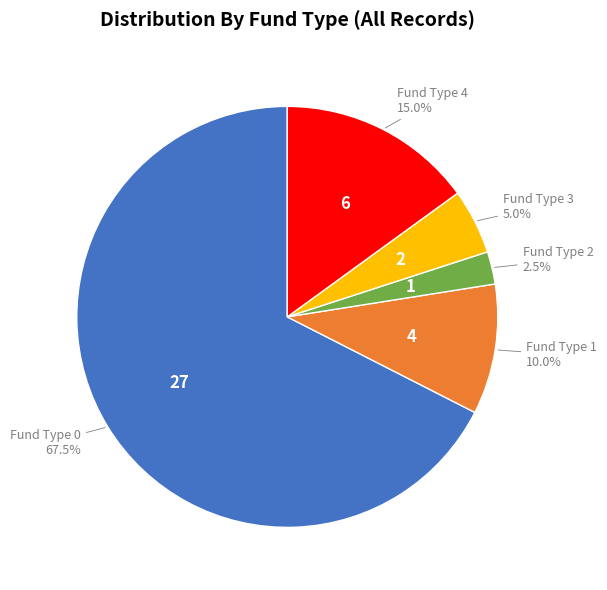

Which has a higher value, Fund Type 4 or Fund Type 0?

Fund Type 0